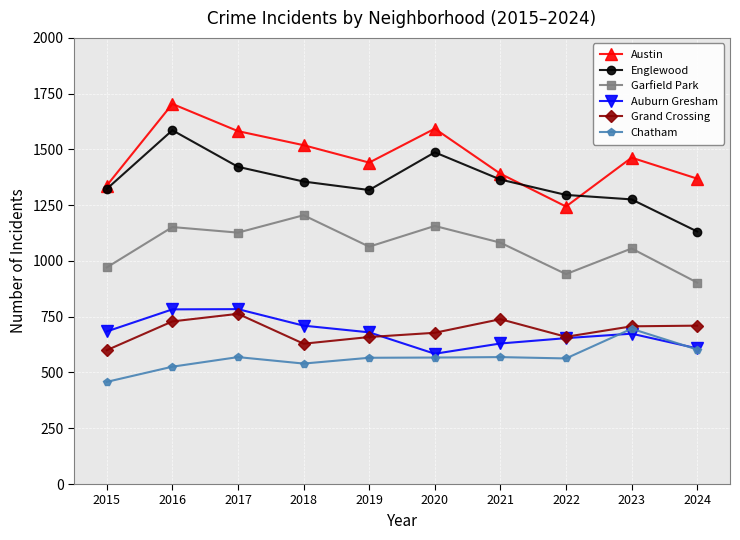

What is the total value across all series at 2015?

5374